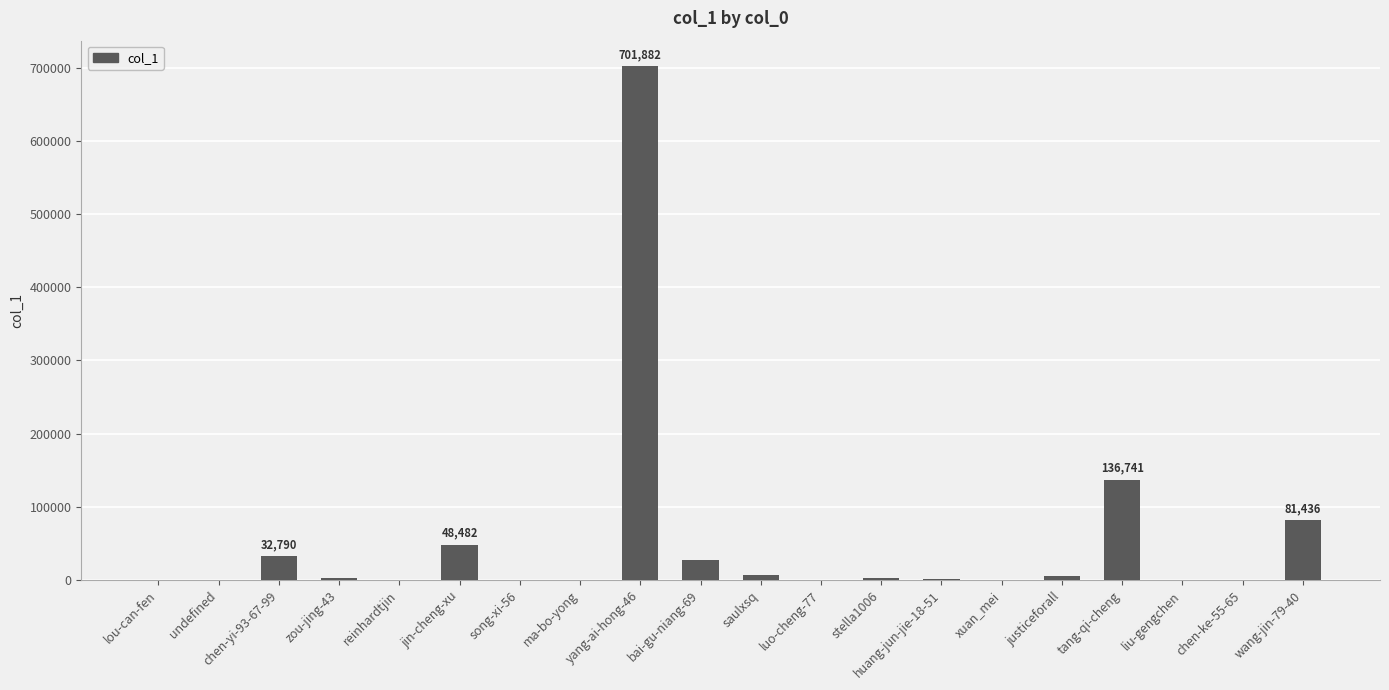

Which label corresponds to the largest value in the chart?

yang-ai-hong-46